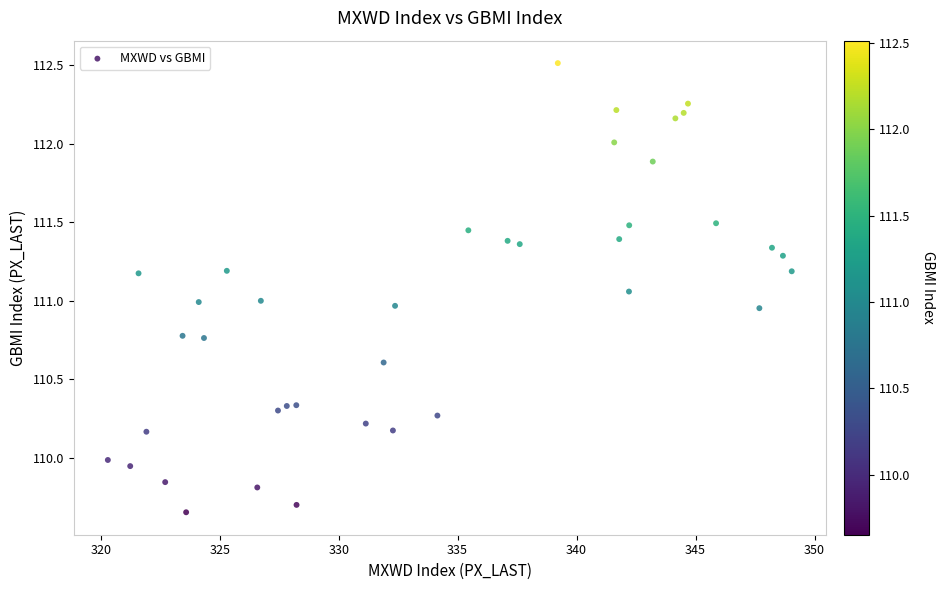

What is the range of X values (max minus min)?

28.7